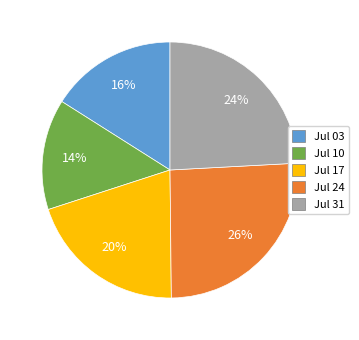

To the nearest percent, what is the difference between the largest and smallest slice percentages?

12%